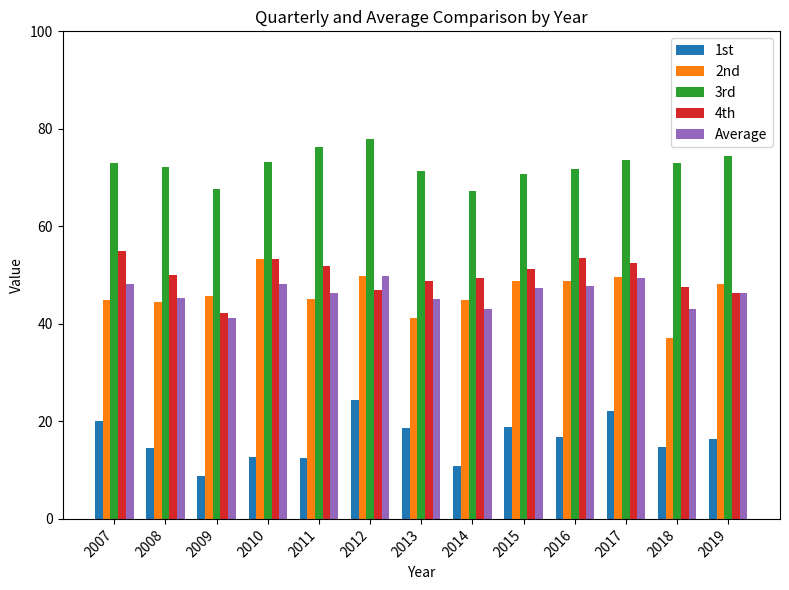

Is it true that 3rd equals 20.2 at 2007?

False